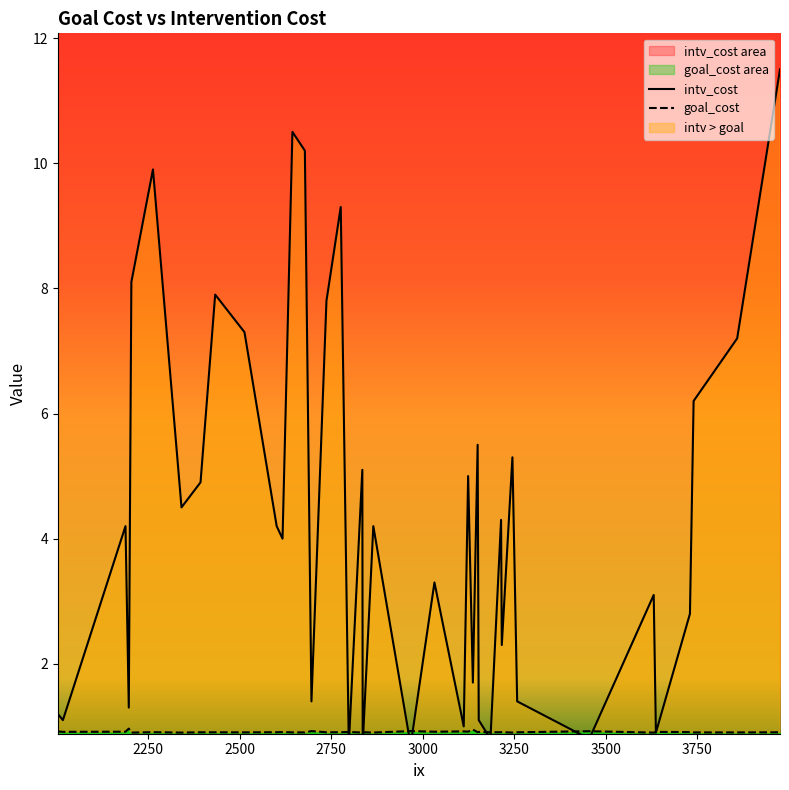

Which series has the largest total across all categories?

intv_cost